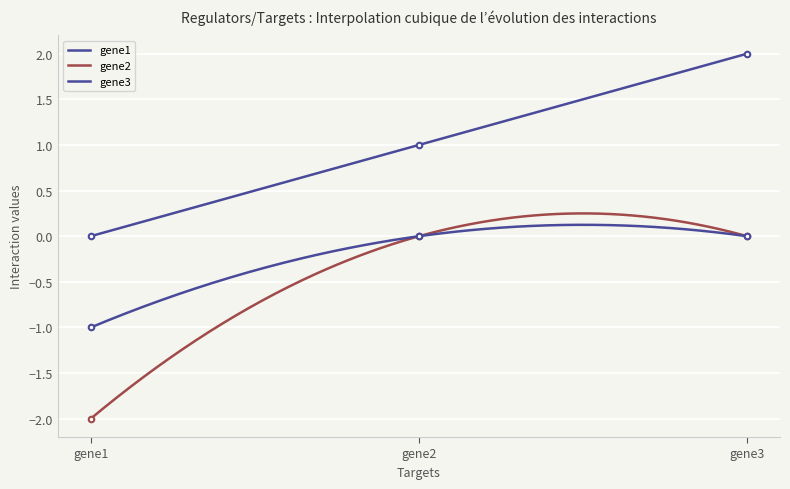

Rank the series by their maximum value, from lowest to highest.

gene2, gene3, gene1